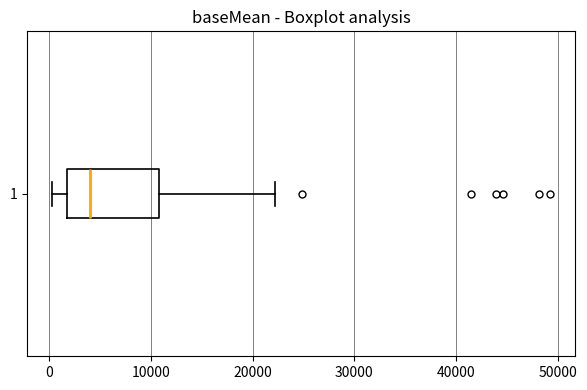

Read this box plot against the x-axis: the position of the median line, the range covered by the box, and the ends of both whiskers. The values are not printed on the chart, so give them approximately, as read against the axis.

median 4000, box 2000 to 11000, whiskers 0 to 22000